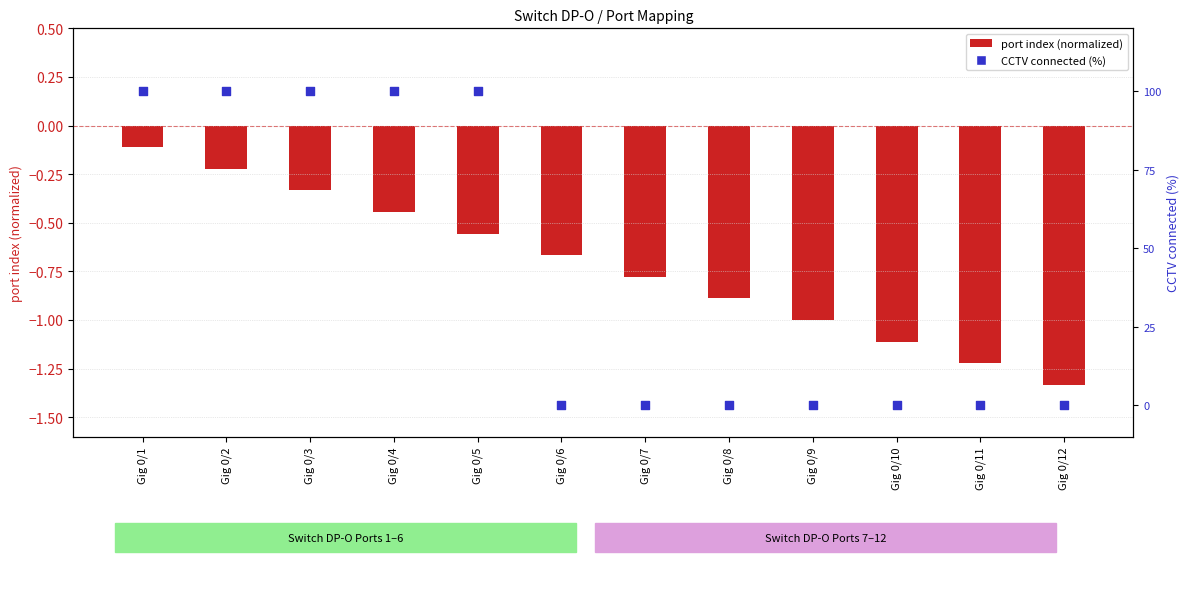

At which category is the sum across all series the highest?

Gig 0/1